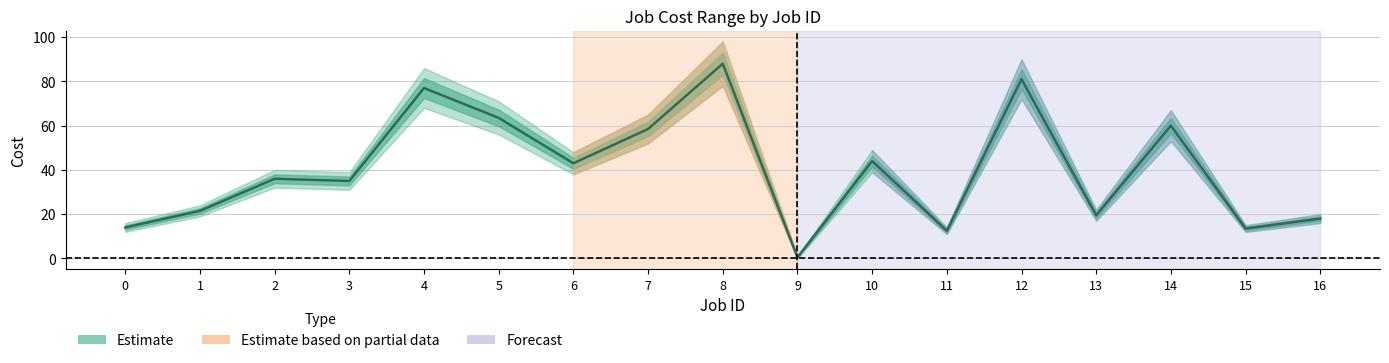

What is the change in value from 4 to 11?

-64.5